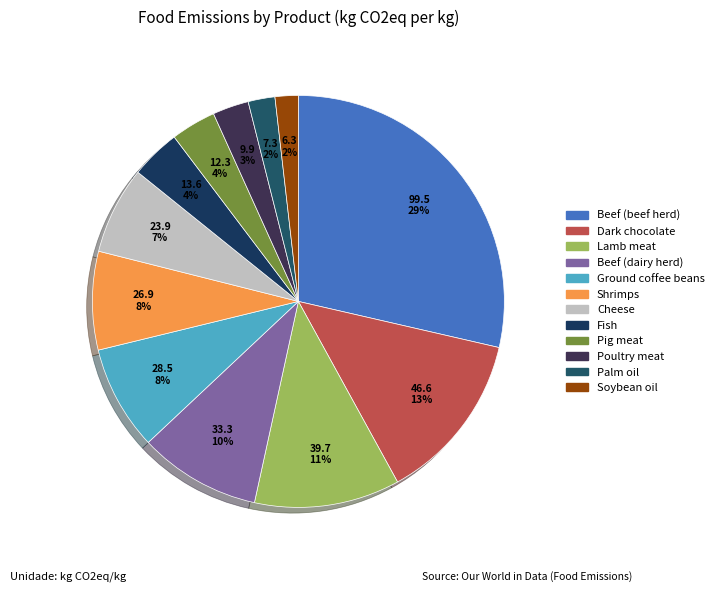

Which has a higher value, Cheese or Shrimps?

Shrimps